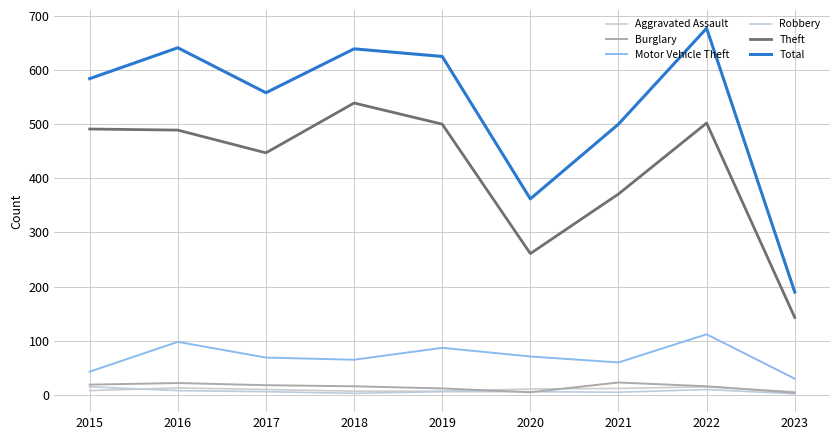

What is the maximum value for Theft?

539